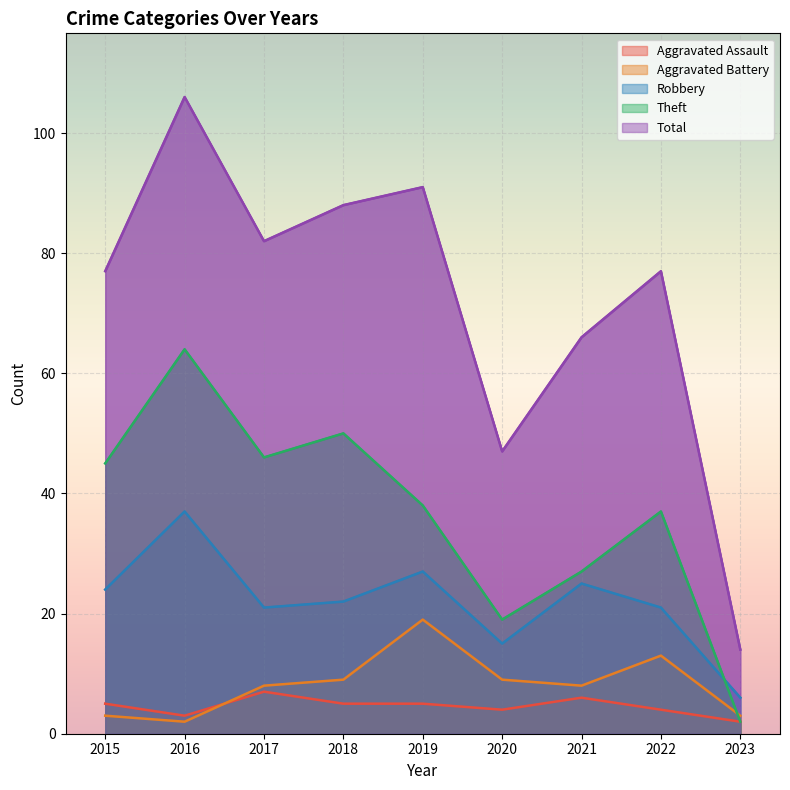

Which series changed the most between 2019 and 2021?

Total